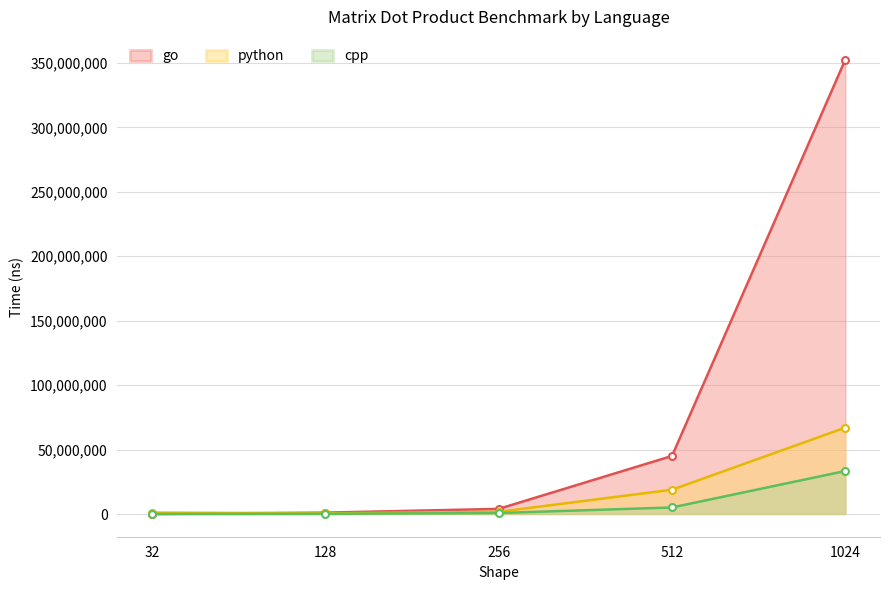

The value of go at 512 is 20700389. True or false?

False